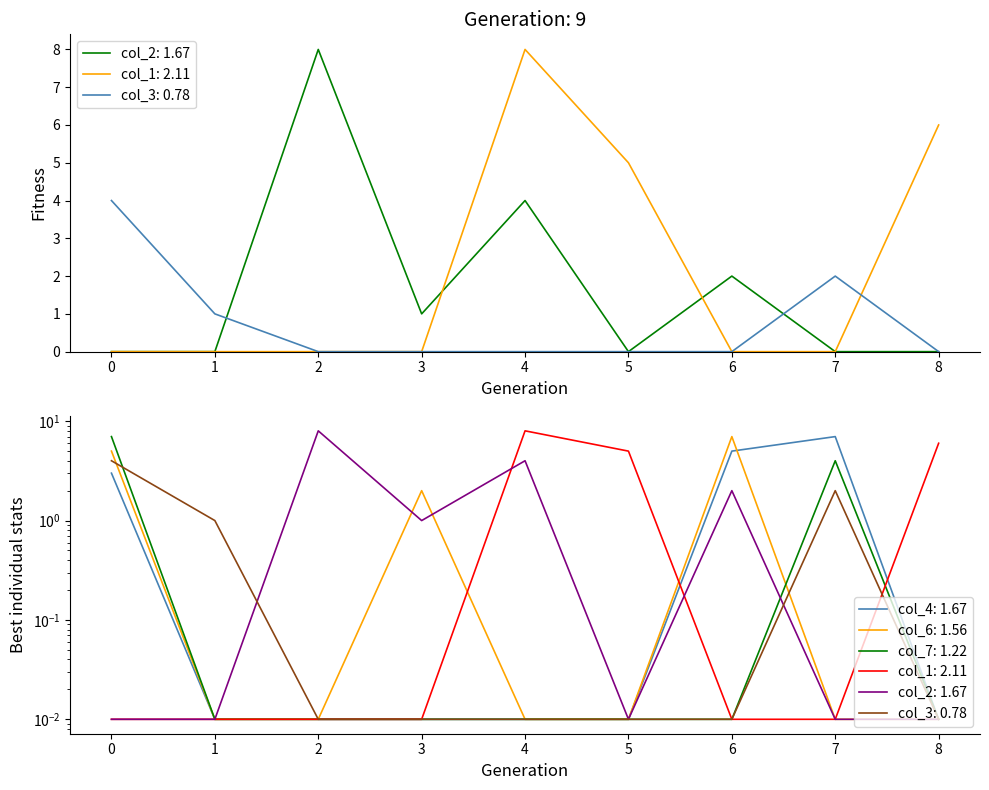

How many values in the col_2 series exceed 0?

4